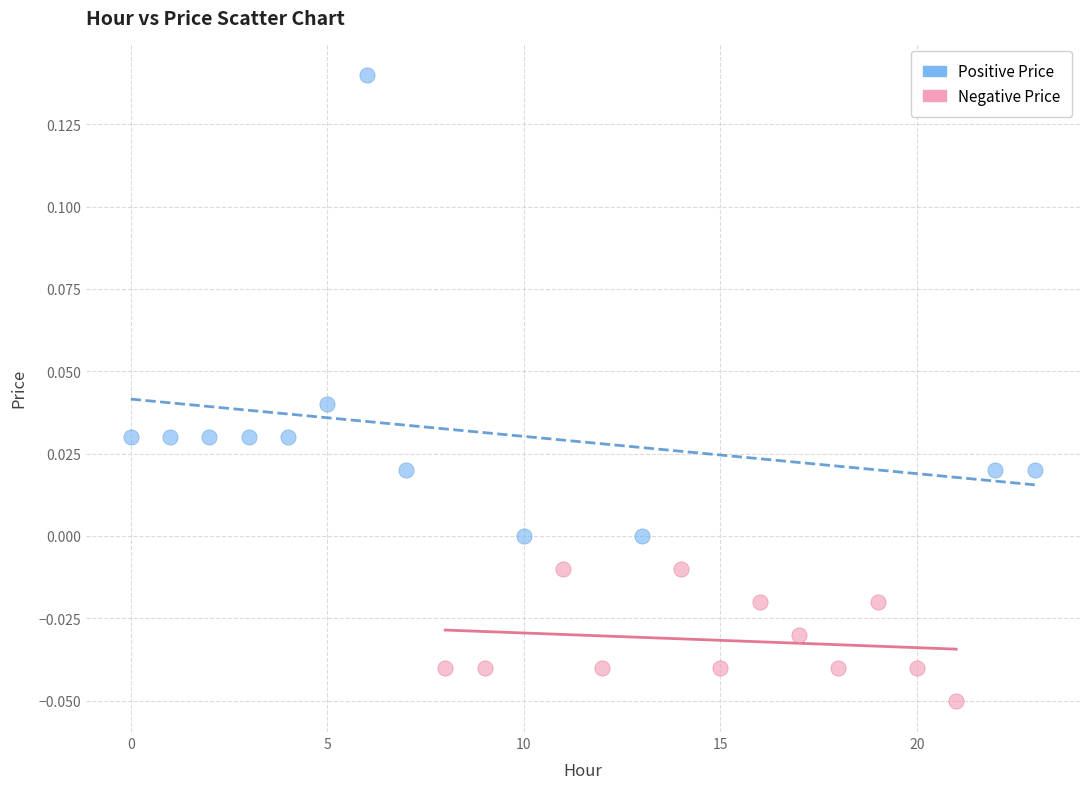

Which series contains the lowest Y value?

Negative Price